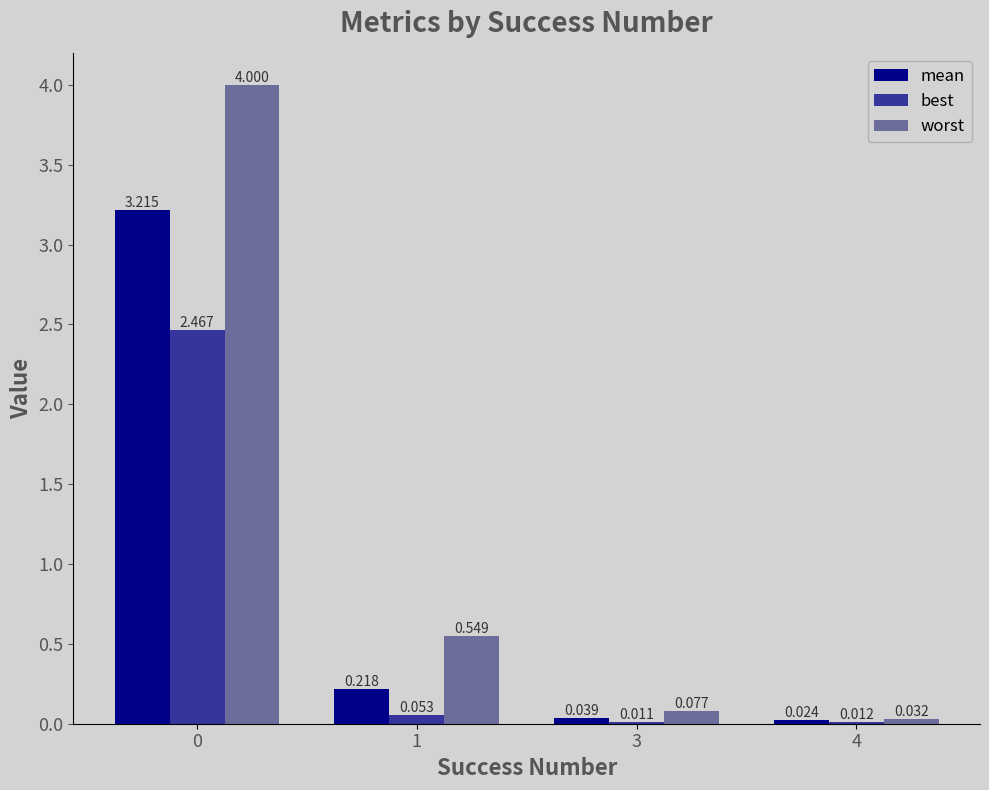

How many categories are shown in the chart?

4